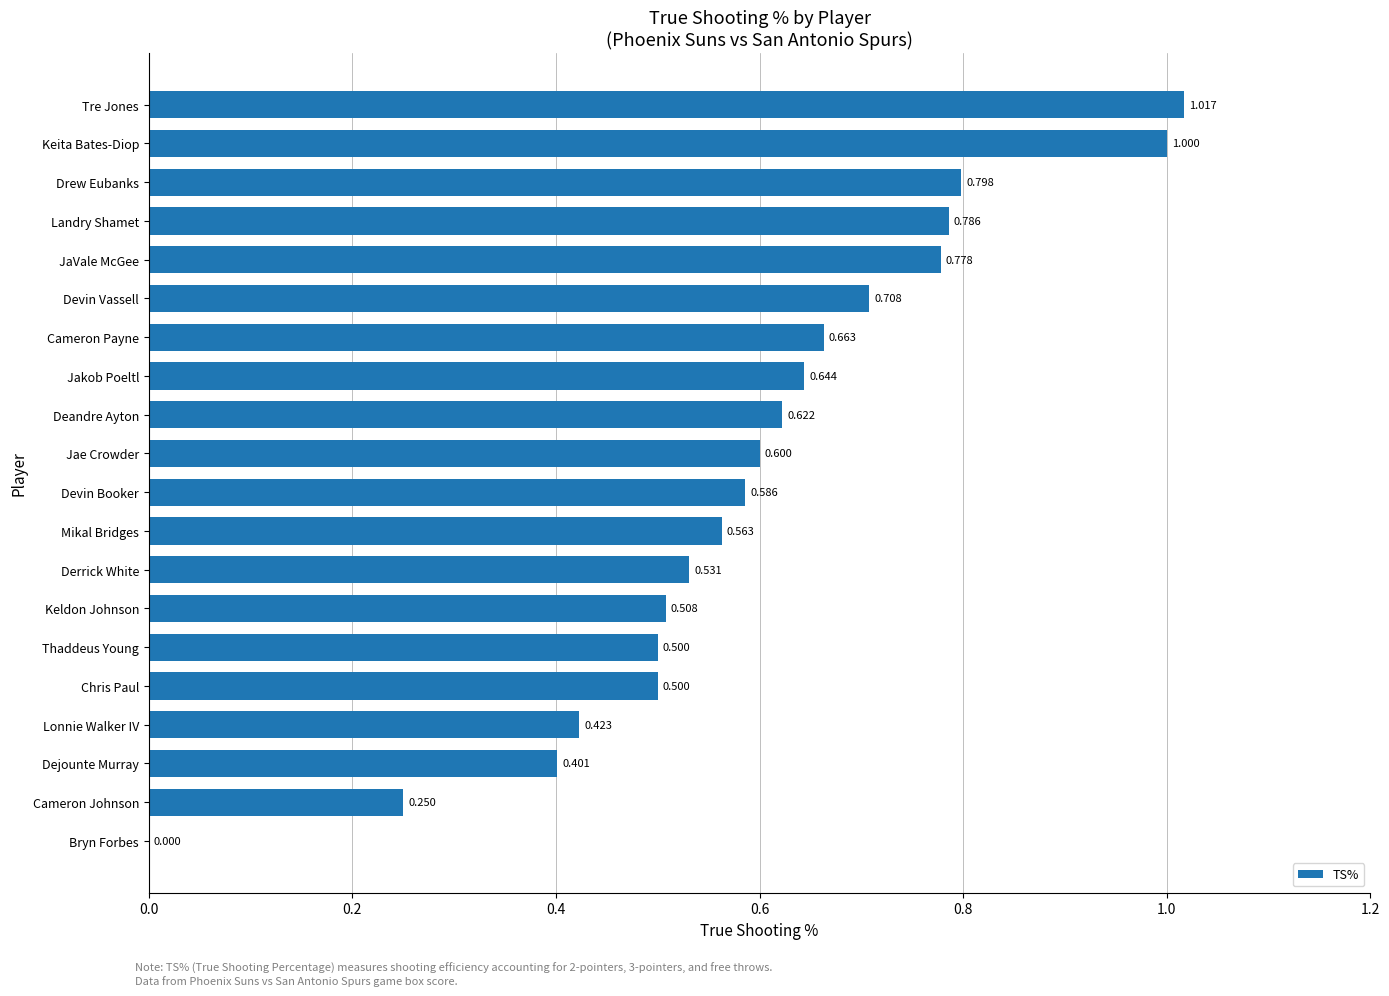

Between Lonnie Walker IV and JaVale McGee, which is larger?

JaVale McGee